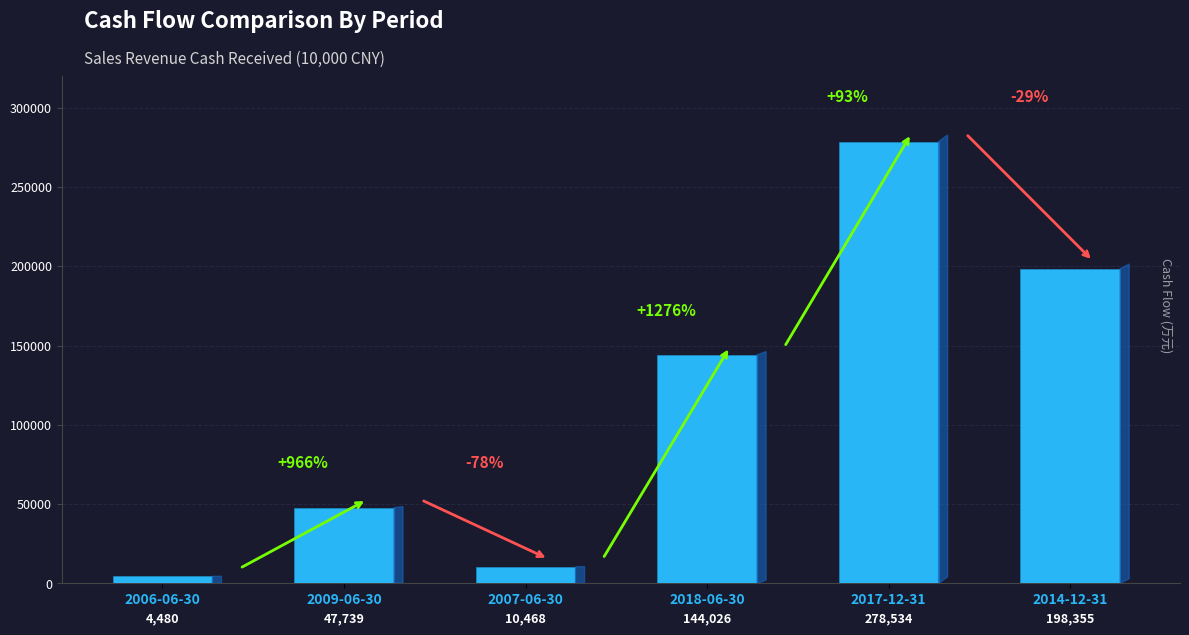

The value at 2007-06-30 is 10468. True or false?

True